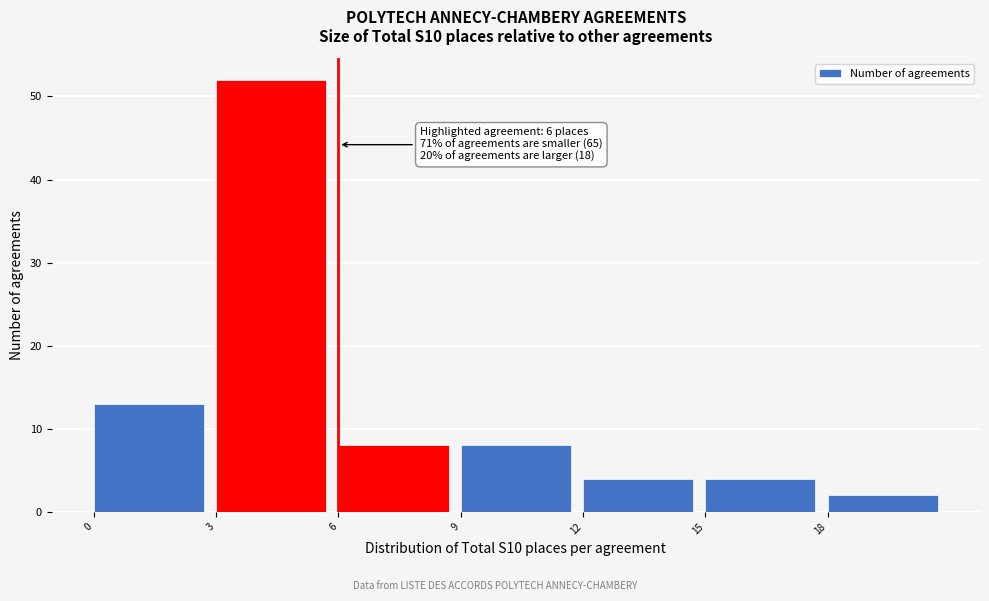

Over which range of the x-axis is the bar tallest?

3 to 6